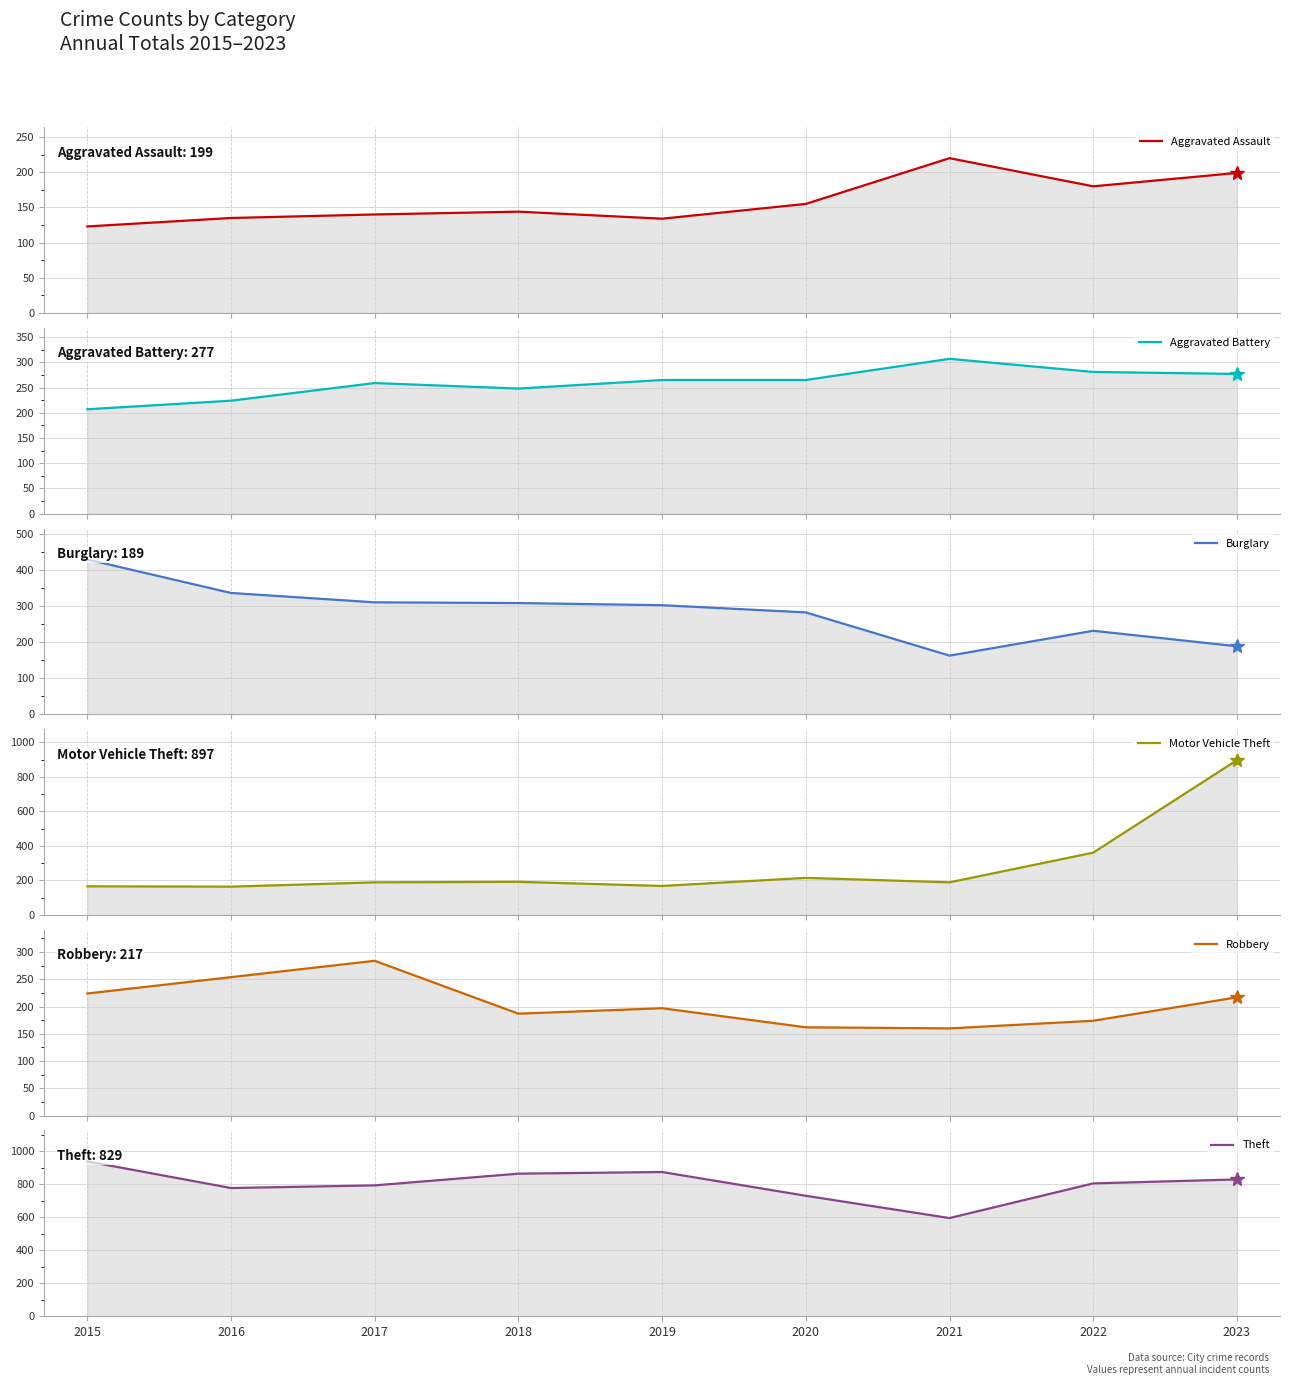

How many interior local valleys does the Robbery series have?

2